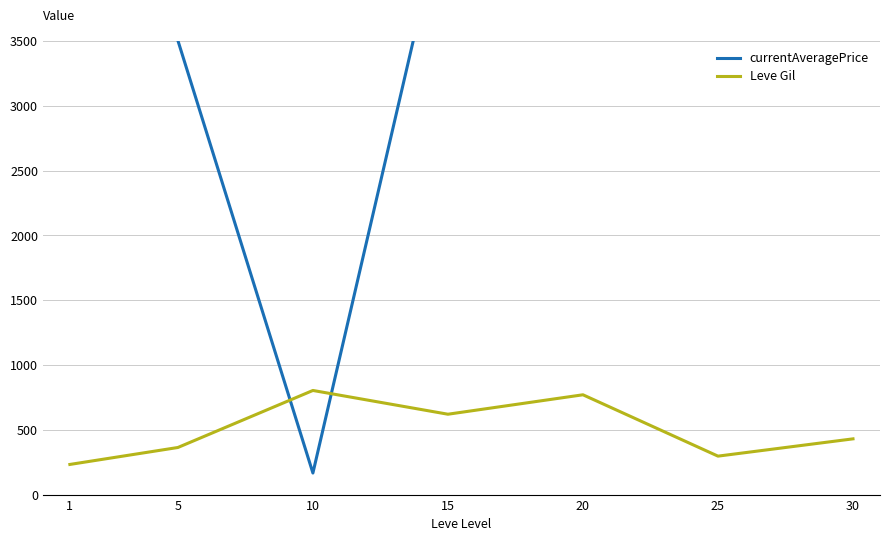

List the series in order of their overall mean, highest first.

currentAveragePrice, Leve Gil